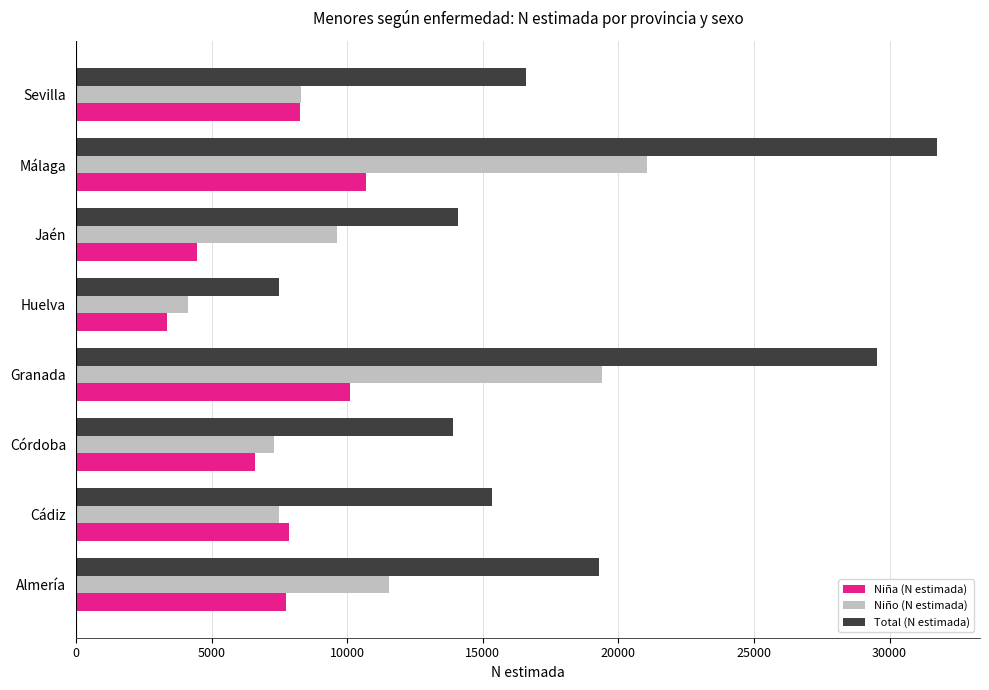

List the series in order of their overall mean, lowest first.

Niña (N estimada), Niño (N estimada), Total (N estimada)